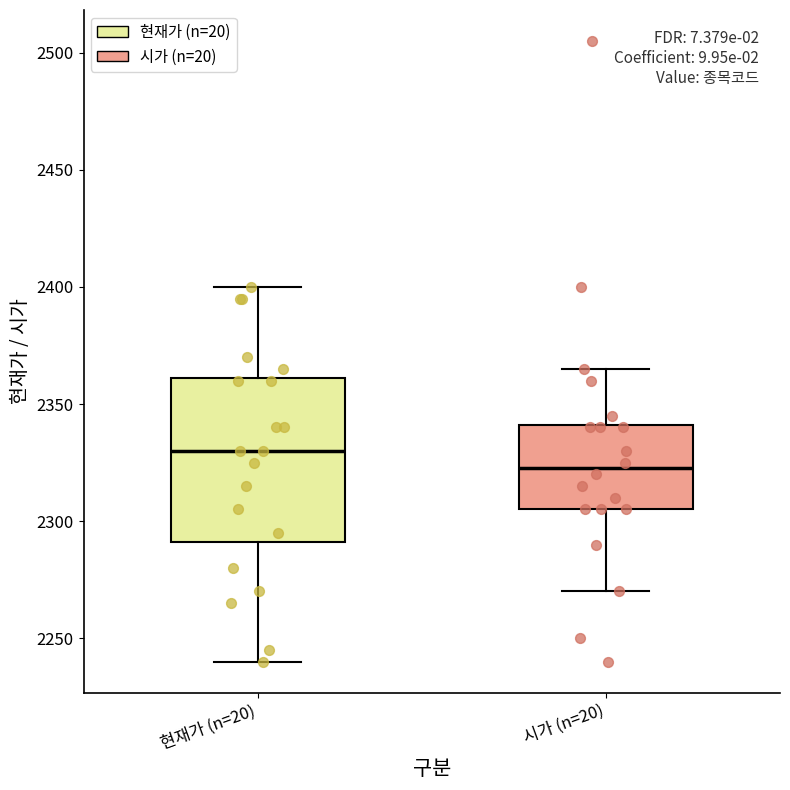

Which box is the tallest, from its lower edge to its upper edge?

현재가 (n=20)